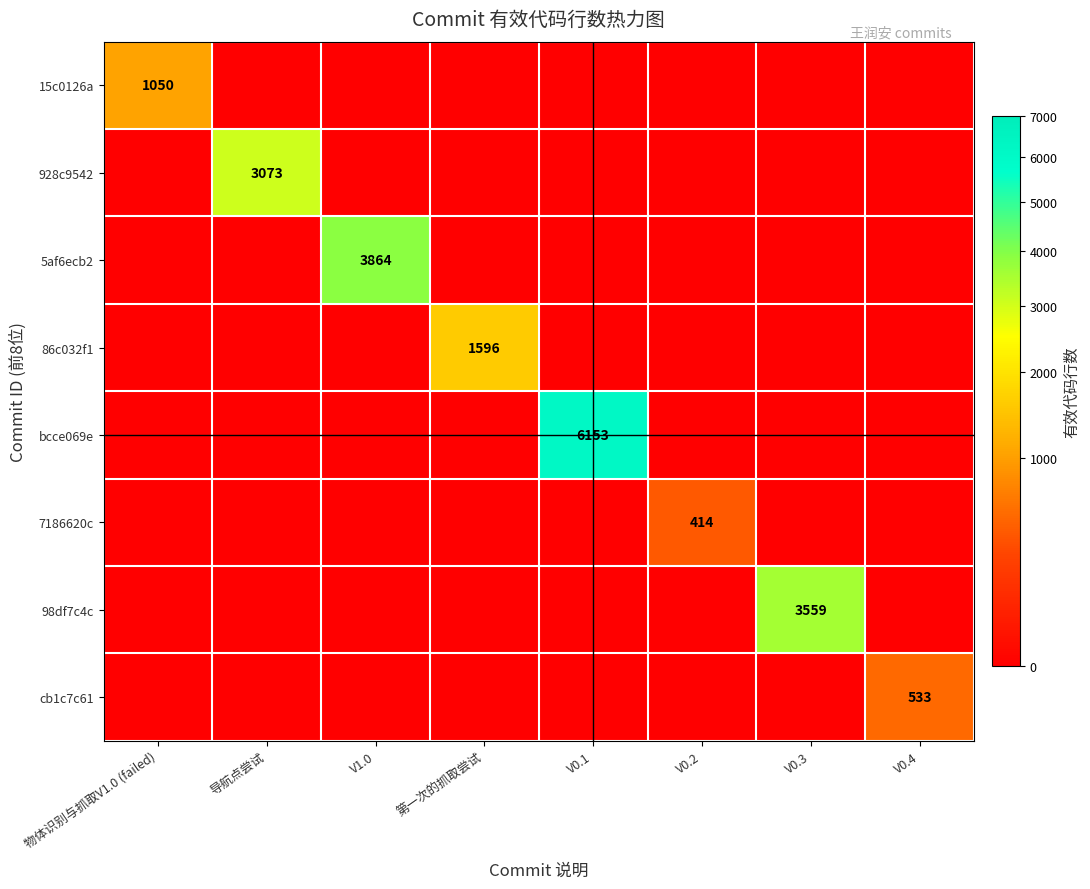

Count the number of categories in the chart.

8